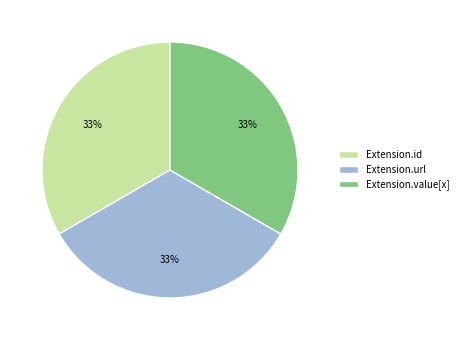

Is it true that Extension.value[x] is 28% of the pie?

False